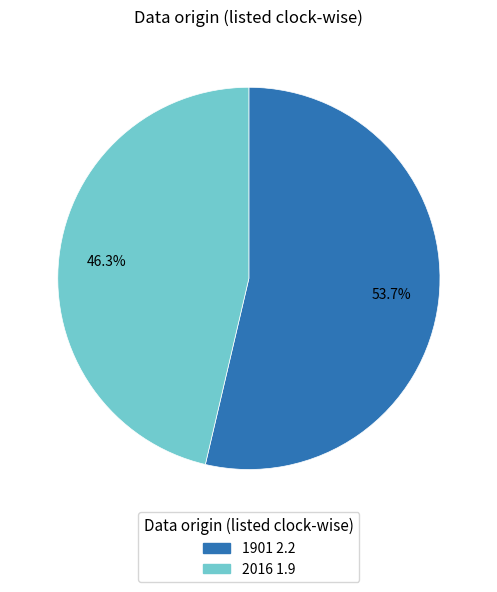

What is the majority slice?

1901